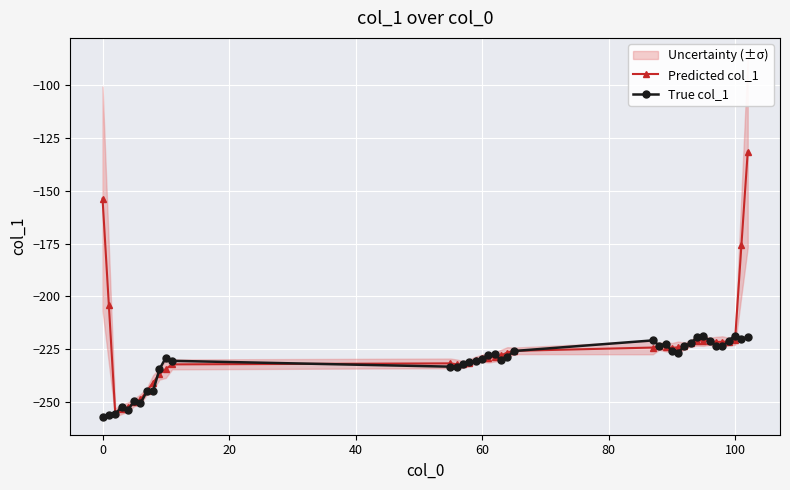

True or false: Predicted col_1 has more than 0 interior local peaks.

True